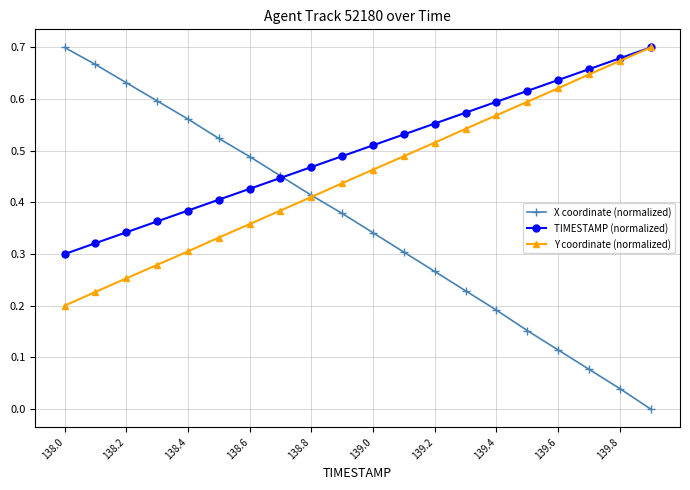

Which series has the largest total across all categories?

TIMESTAMP (normalized)